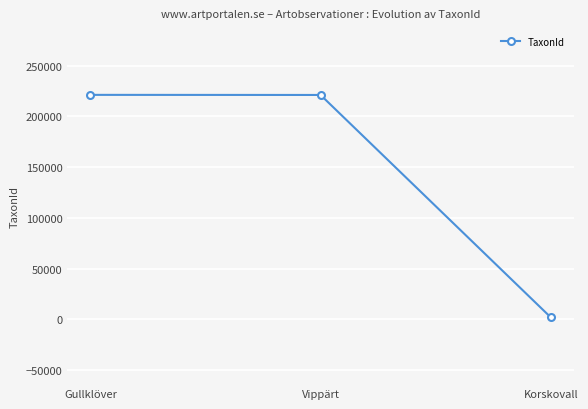

How many lines are shown in the chart?

1